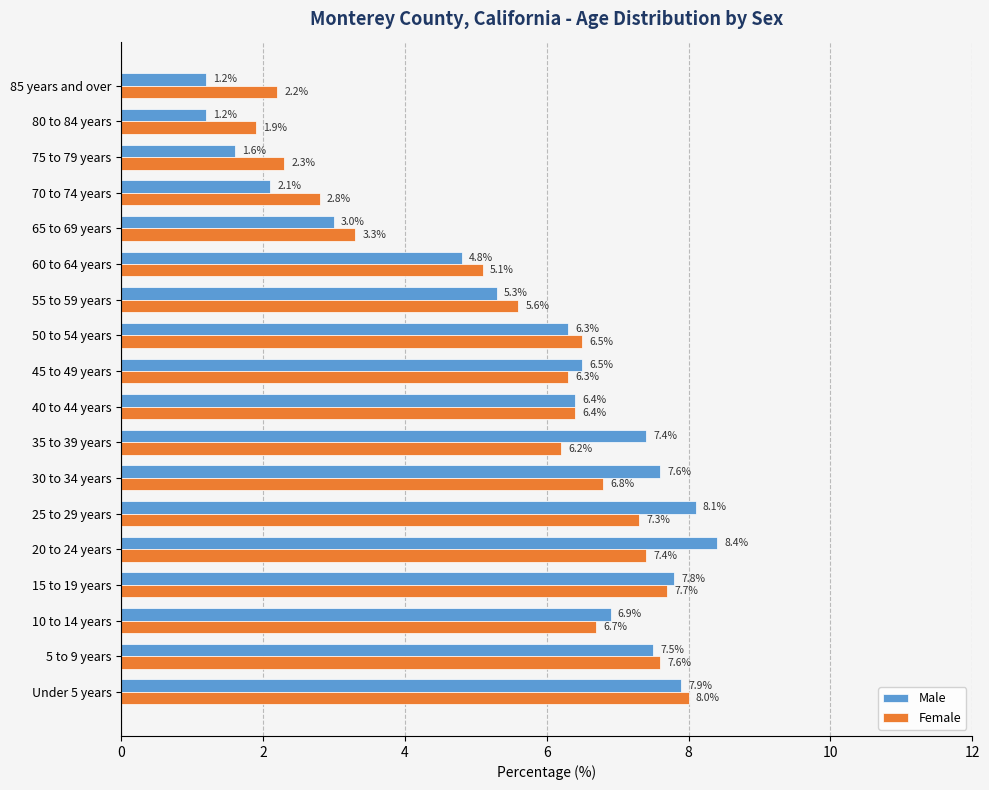

List the labels in order of Female value, smallest first.

80 to 84 years, 85 years and over, 75 to 79 years, 70 to 74 years, 65 to 69 years, 60 to 64 years, 55 to 59 years, 35 to 39 years, 45 to 49 years, 40 to 44 years, 50 to 54 years, 10 to 14 years, 30 to 34 years, 25 to 29 years, 20 to 24 years, 5 to 9 years, 15 to 19 years, Under 5 years